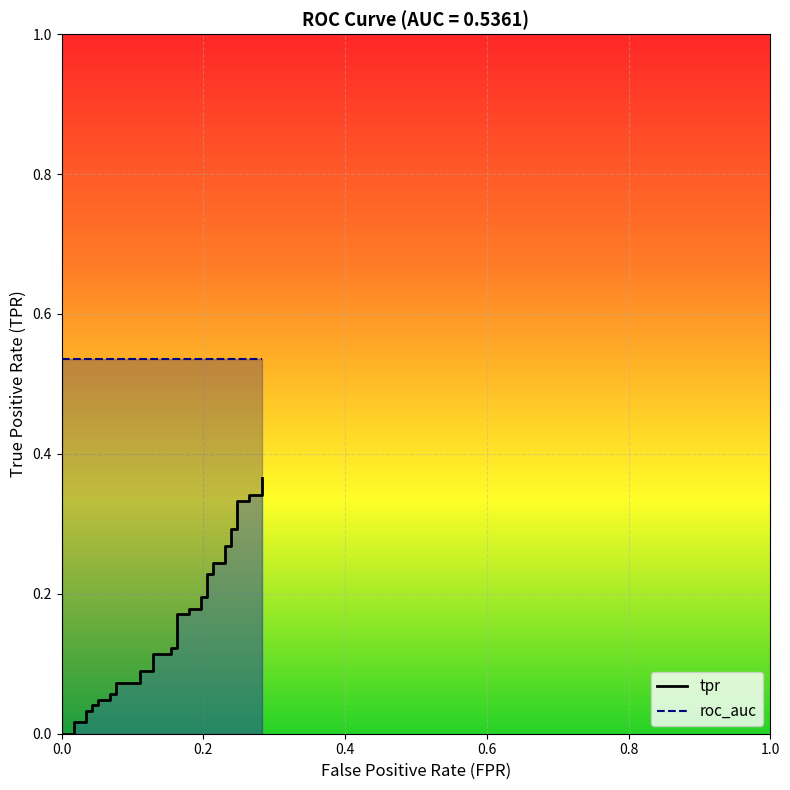

True or false: tpr and roc_auc cross at least once.

False